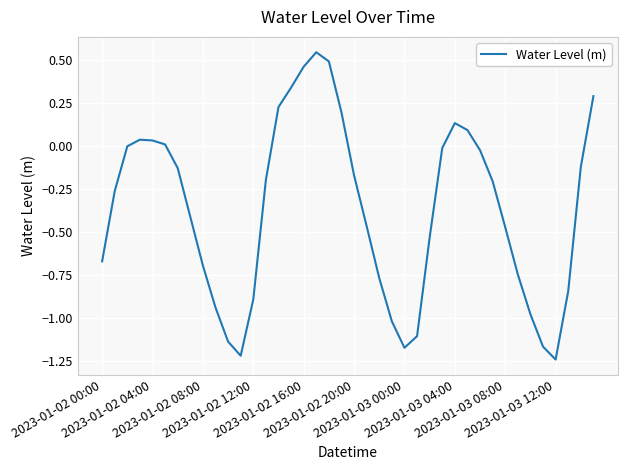

What is the difference between the maximum and minimum values?

1.8